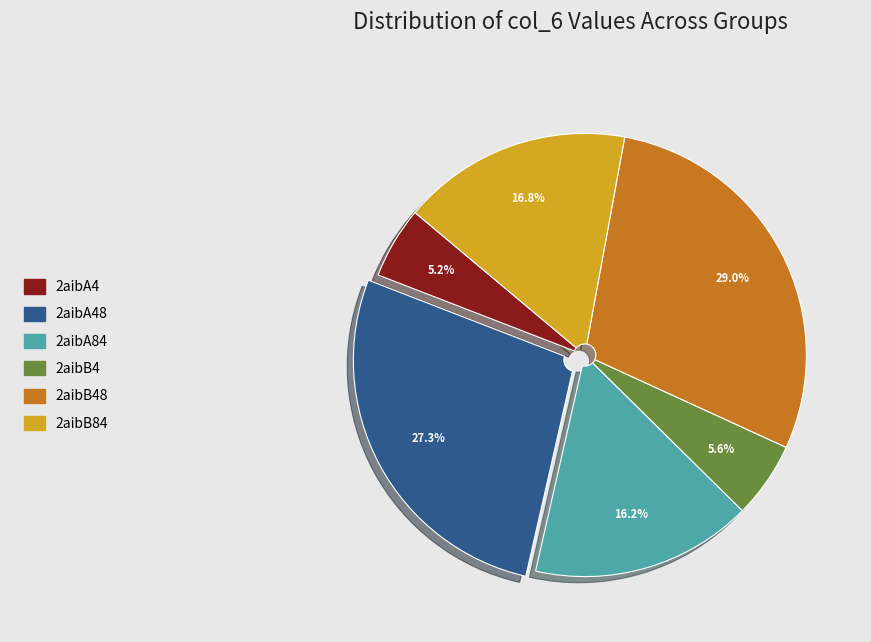

True or false: 2aibA84 accounts for 16% of the total.

True